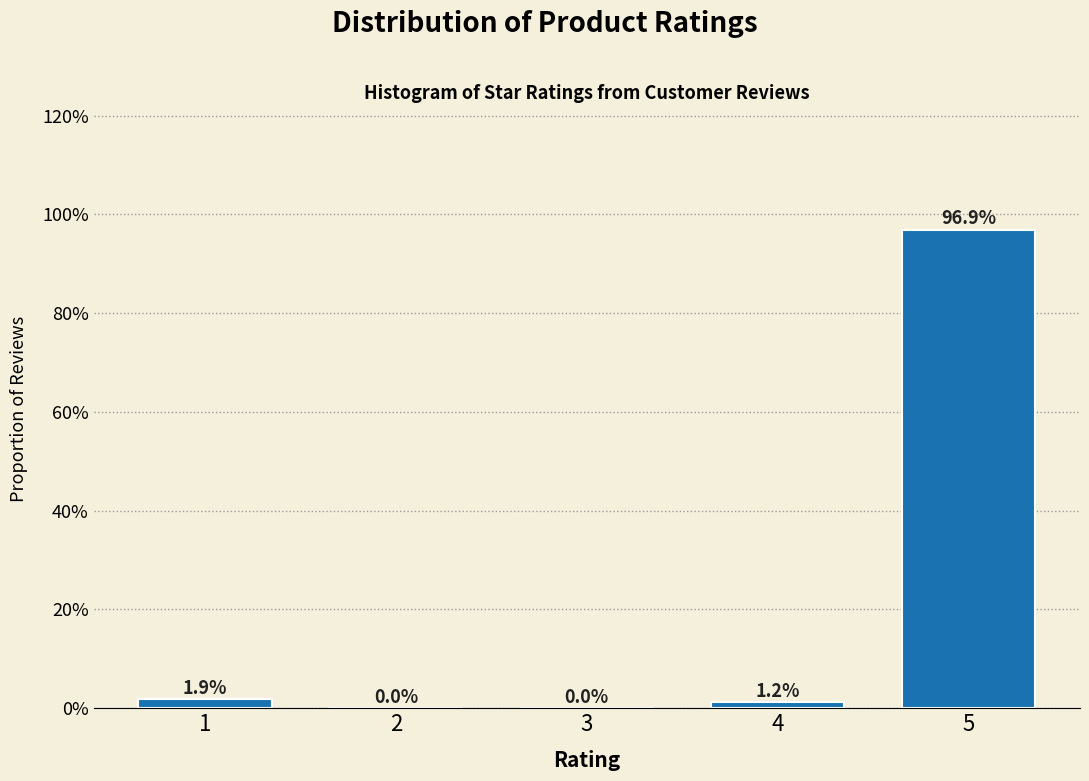

Are the bars horizontal?

No